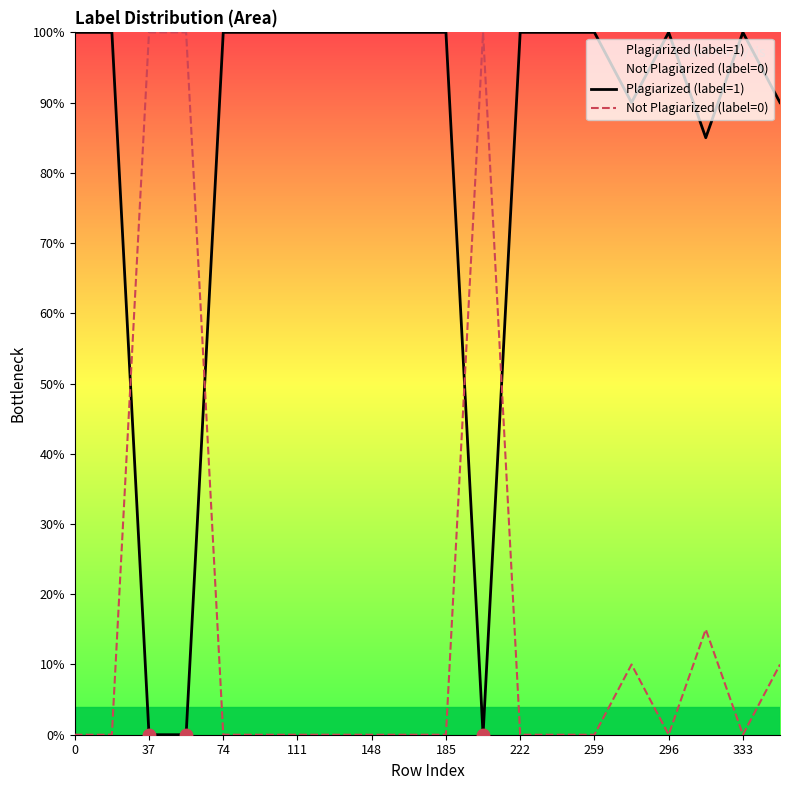

Which series has the widest spread of Y values?

Plagiarized (label=1)